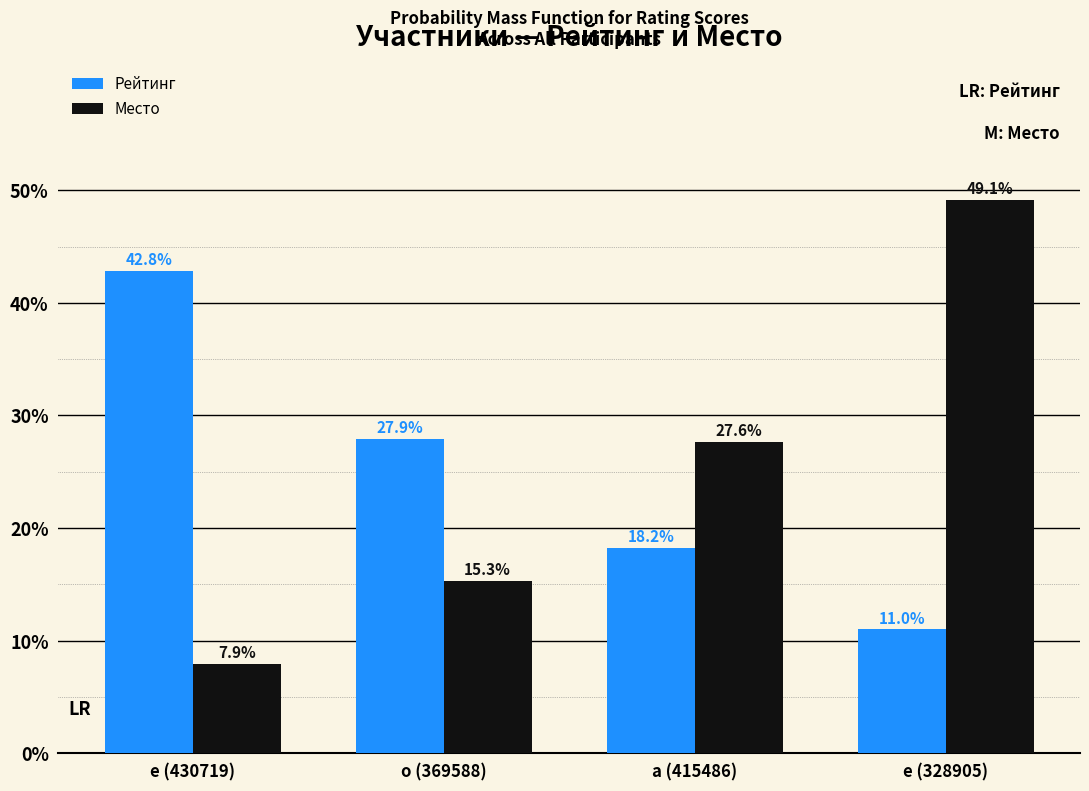

Reading left to right, extract all data points from this chart.

Рейтинг: е (430719)=42.8	о (369588)=27.9	а (415486)=18.2	е (328905)=11.0
Место: е (430719)=7.9	о (369588)=15.3	а (415486)=27.6	е (328905)=49.1